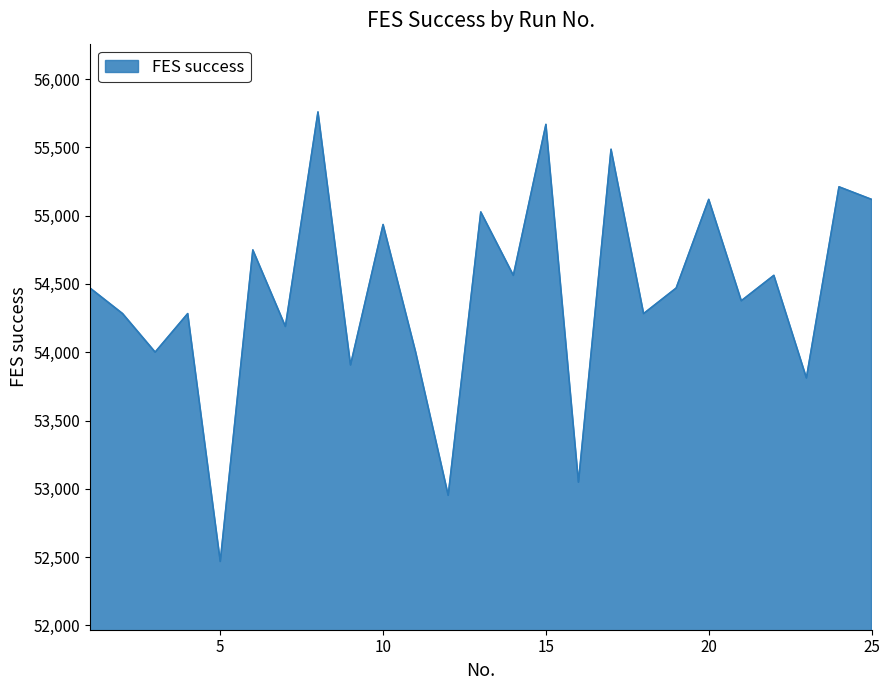

What is the minimum value shown in the chart?

52469